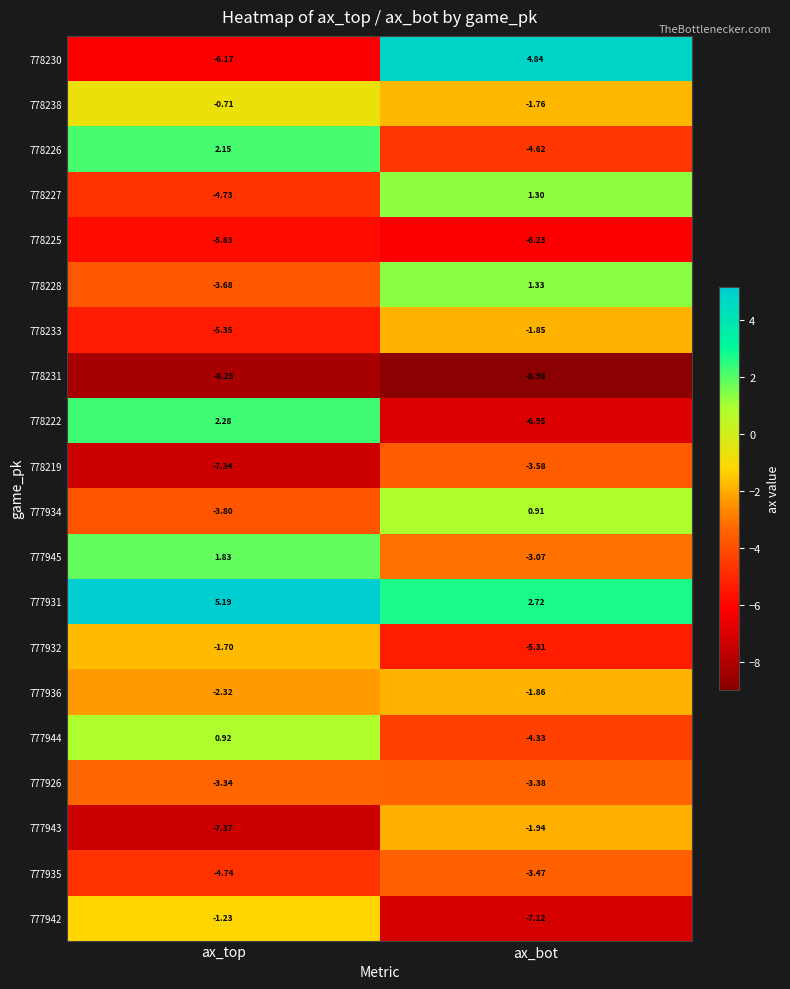

What is the spread (max minus min) of values at ax_bot?

13.8